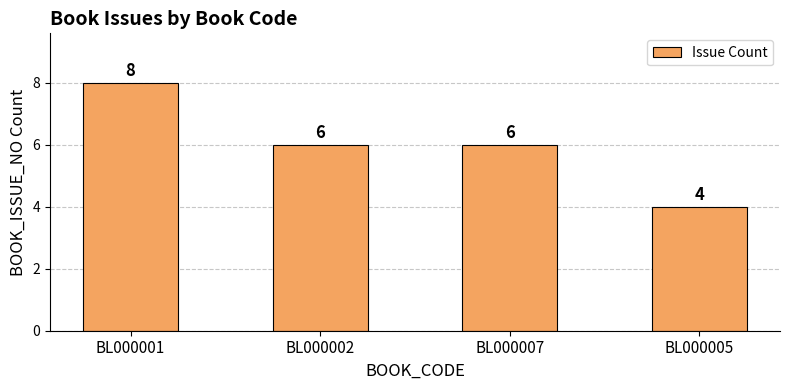

Which category has the highest value across all series?

BL000001